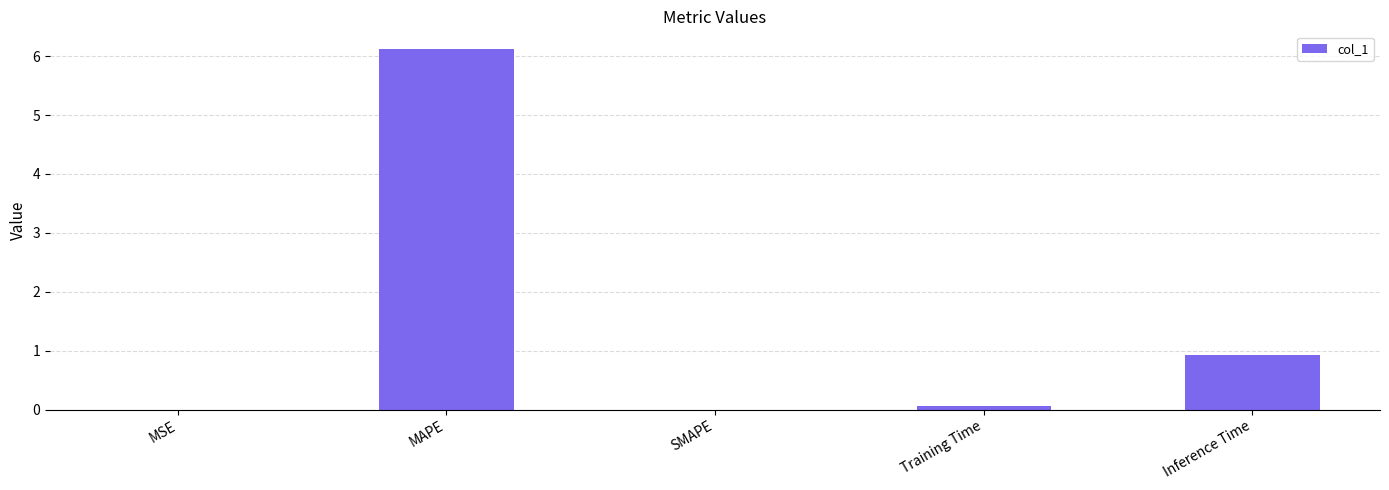

What is the greatest value displayed?

6.1